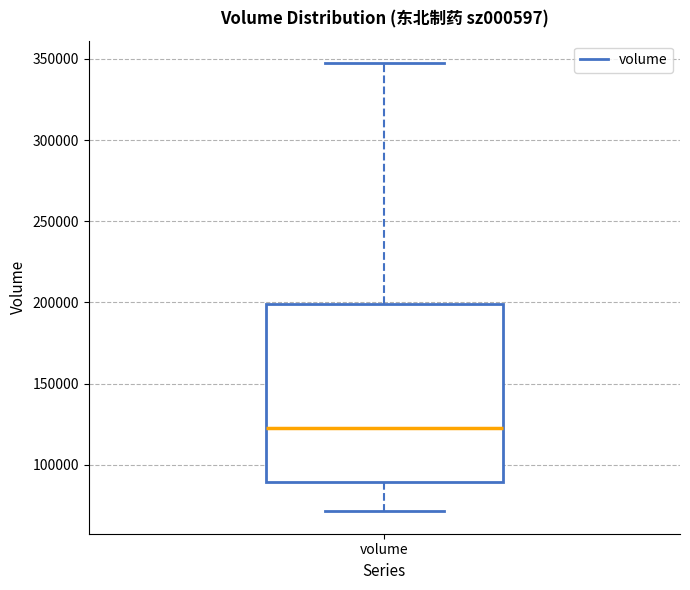

Transcribe this box plot: give where the median line is, the range the box spans, and where the two whiskers end, as read against the y-axis. The values are not printed on the chart, so give them approximately, as read against the axis.

median 125000, box 90000 to 200000, whiskers 70000 to 345000